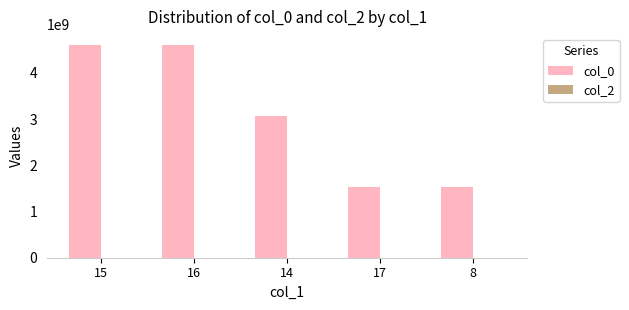

What is the label of the 4th bar from the right?

16